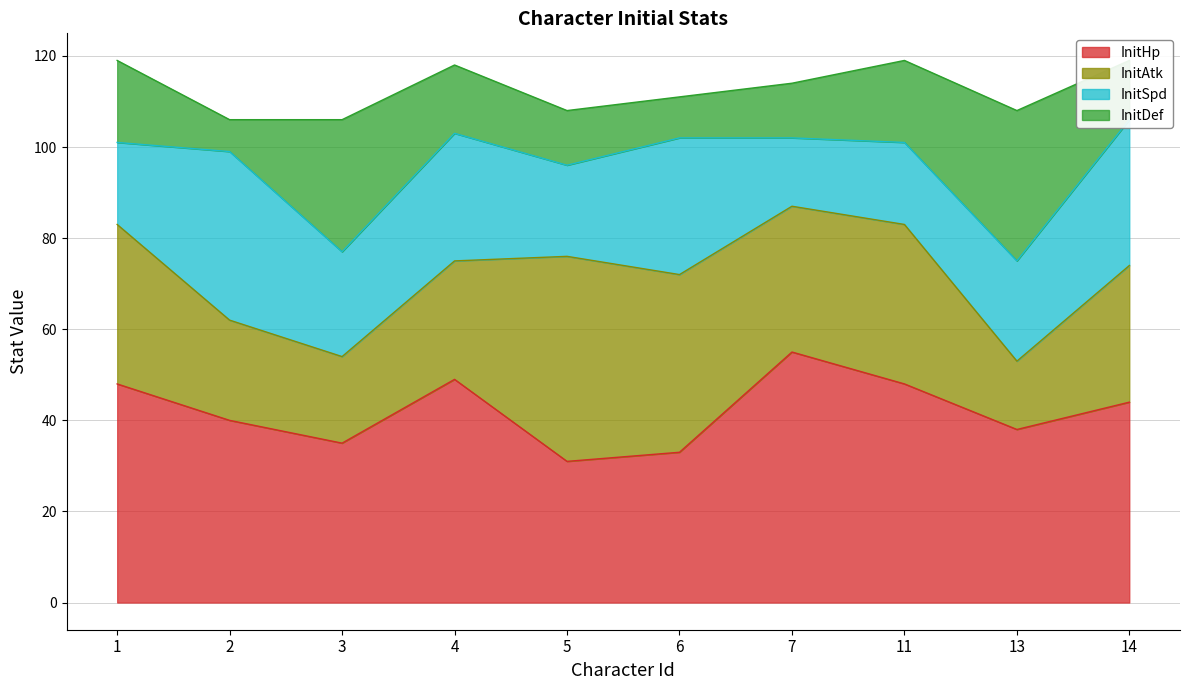

True or false: InitHp has a value of 15 at 13.

False